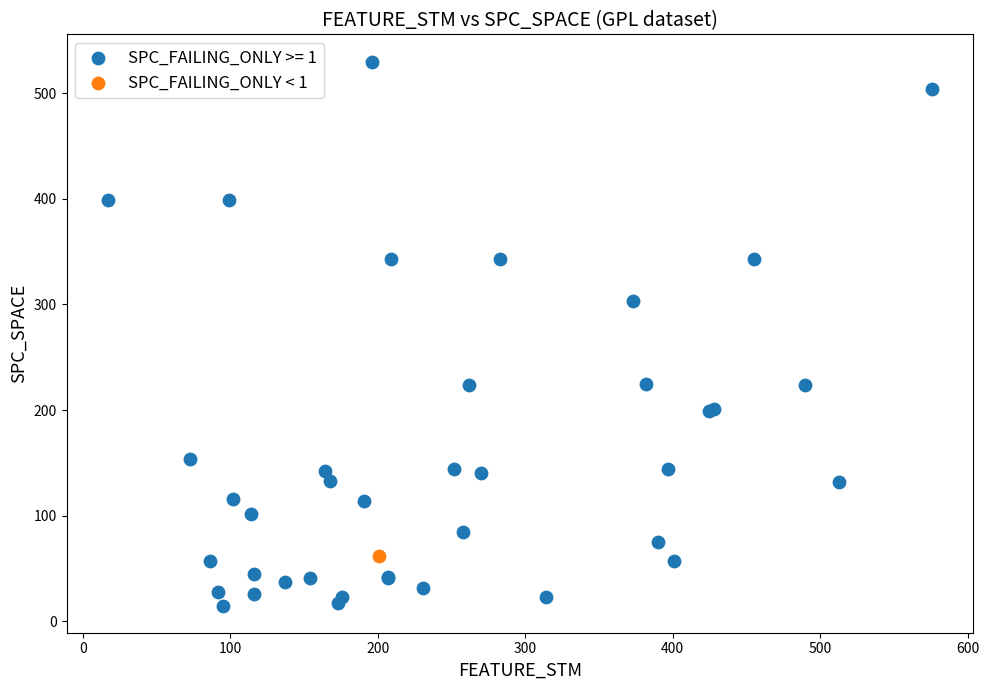

What are all the series names shown in the legend?

SPC_FAILING_ONLY >= 1, SPC_FAILING_ONLY < 1